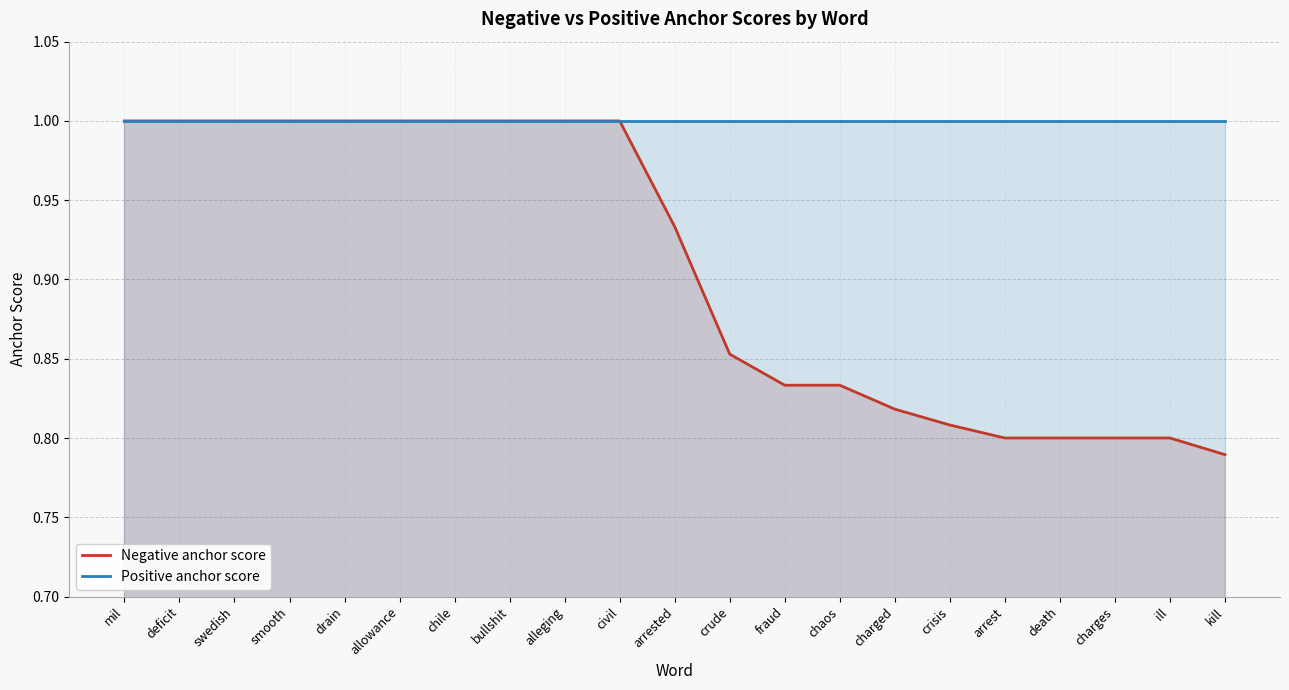

Reading left to right, extract all data points from this chart.

Negative anchor score: mil=1.0	deficit=1.0	swedish=1.0	smooth=1.0	drain=1.0	allowance=1.0	chile=1.0	bullshit=1.0	alleging=1.0	civil=1.0	arrested=0.9	crude=0.9	fraud=0.8	chaos=0.8	charged=0.8	crisis=0.8	arrest=0.8	death=0.8	charges=0.8	ill=0.8	kill=0.8
Positive anchor score: mil=1.0	deficit=1.0	swedish=1.0	smooth=1.0	drain=1.0	allowance=1.0	chile=1.0	bullshit=1.0	alleging=1.0	civil=1.0	arrested=1.0	crude=1.0	fraud=1.0	chaos=1.0	charged=1.0	crisis=1.0	arrest=1.0	death=1.0	charges=1.0	ill=1.0	kill=1.0